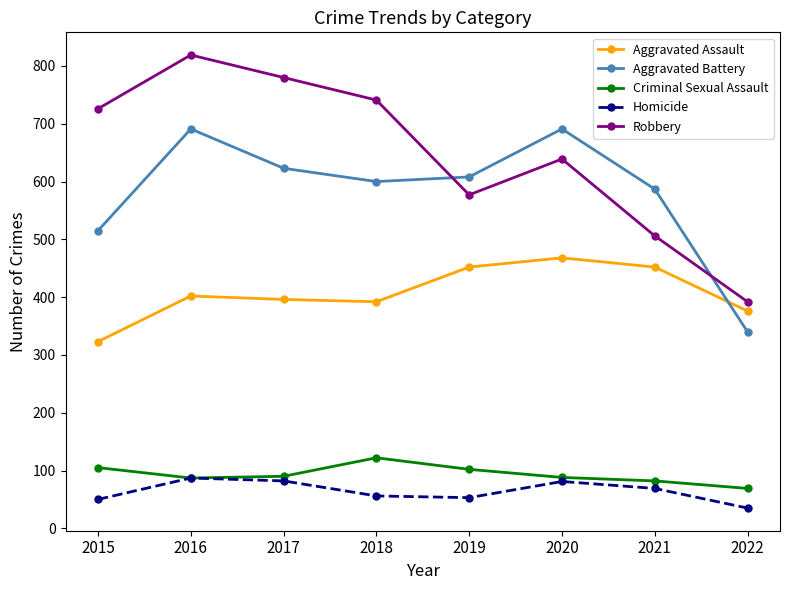

The Homicide series shows 81 at 2020. True or false?

True